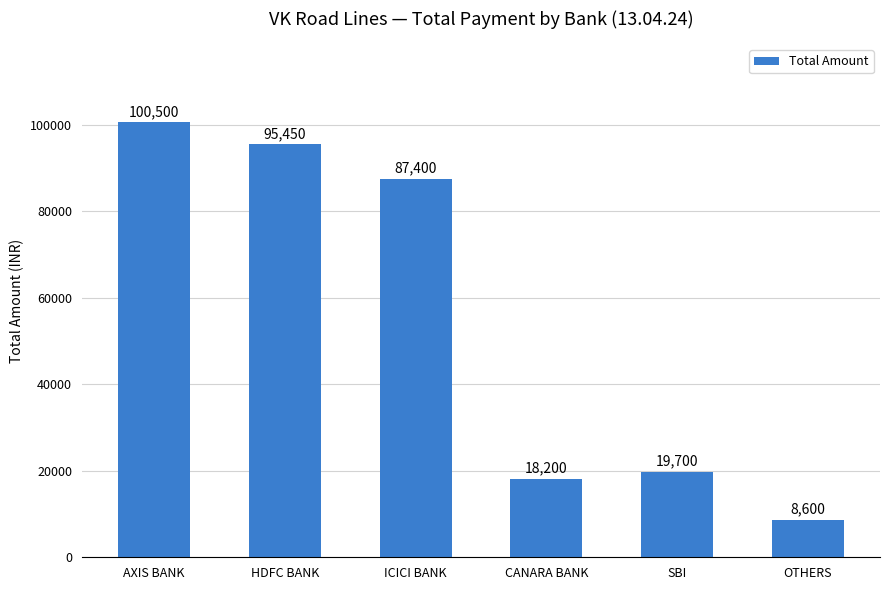

What is the change in value from ICICI BANK to SBI?

-67700